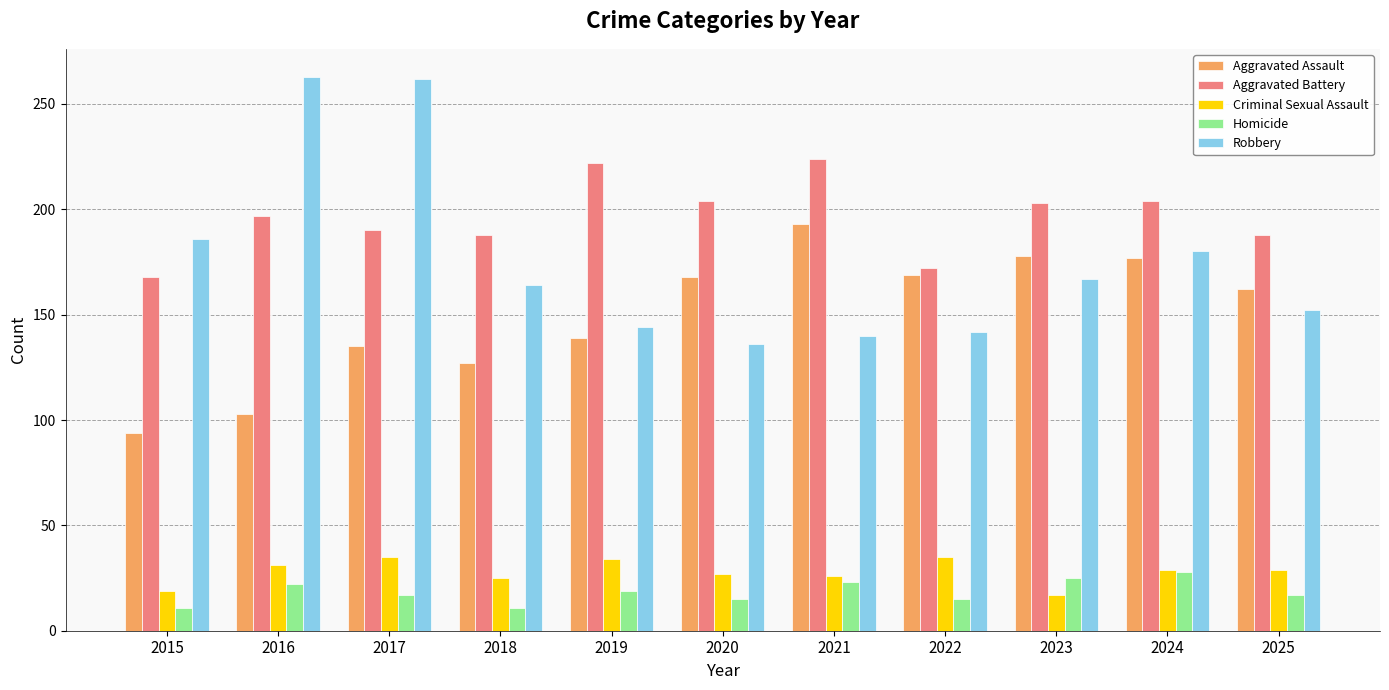

What is the minimum value shown in the chart?

11